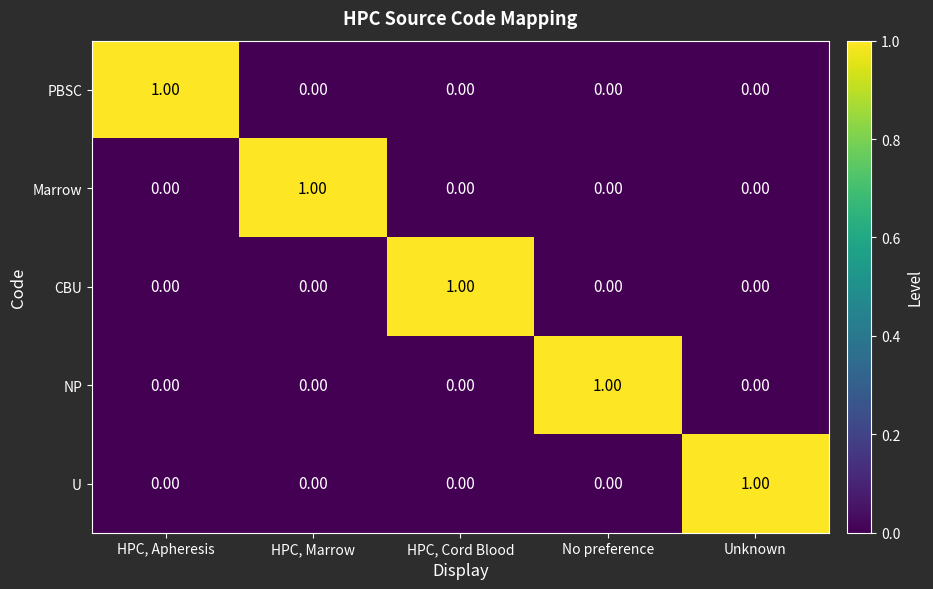

Count the number of data series in this chart.

5